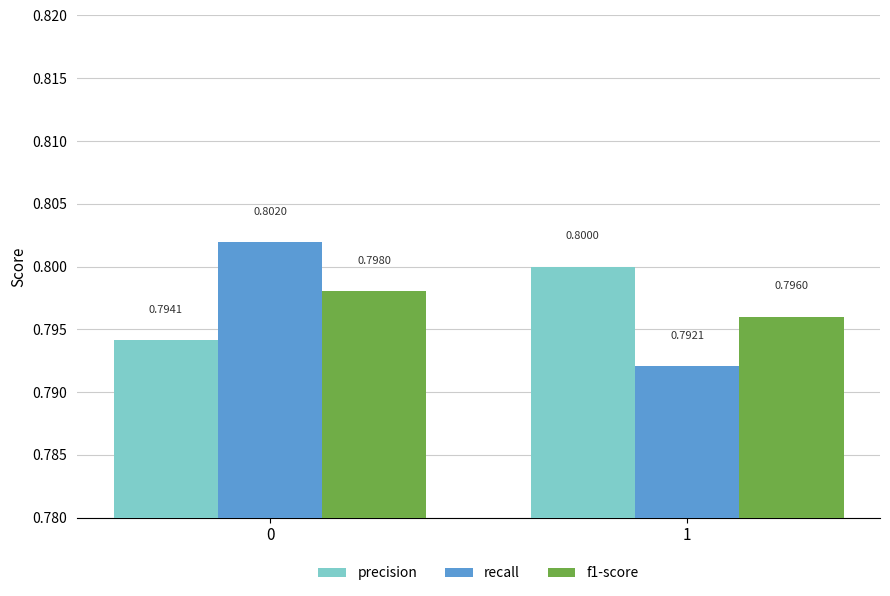

What is the value of the precision bar at the 2nd from the left?

0.8